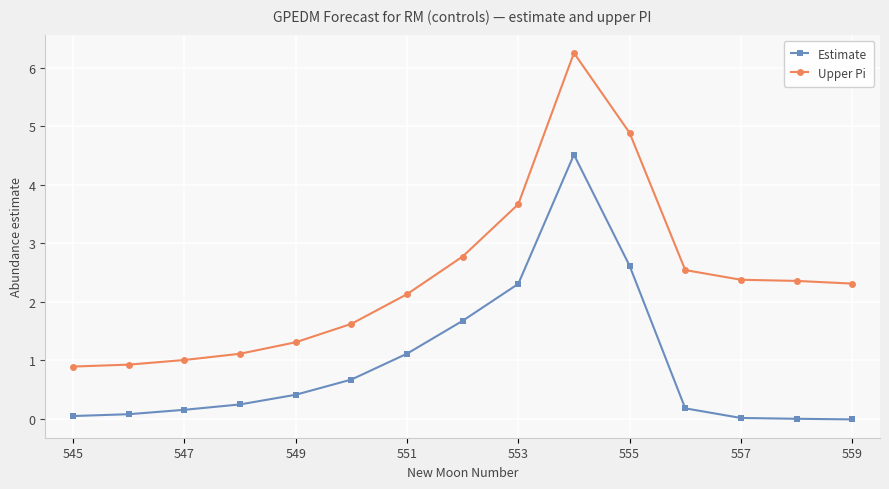

What is the sum of all Upper Pi values?

36.2